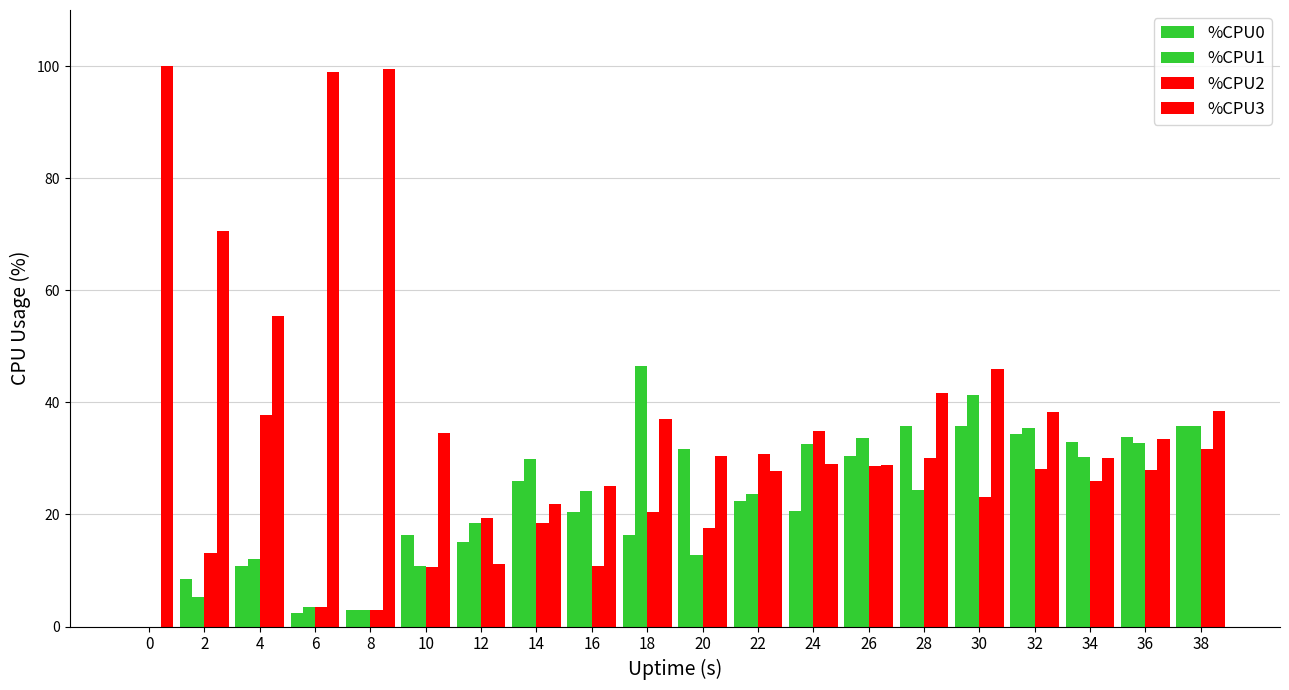

Are the bars grouped side by side (vs. stacked)?

Yes